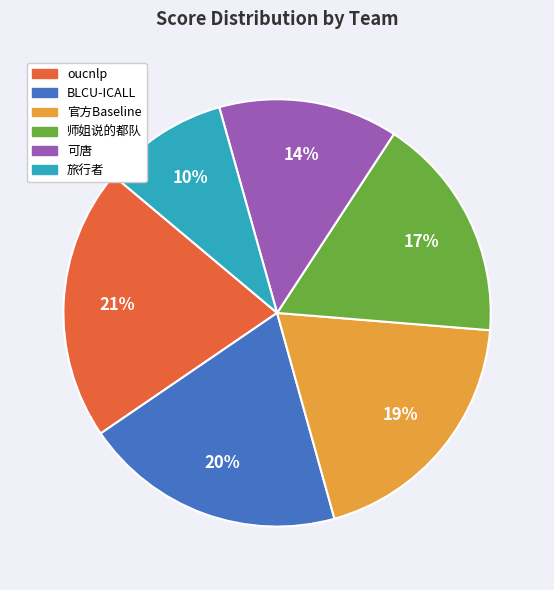

Is there a majority slice in this chart?

No